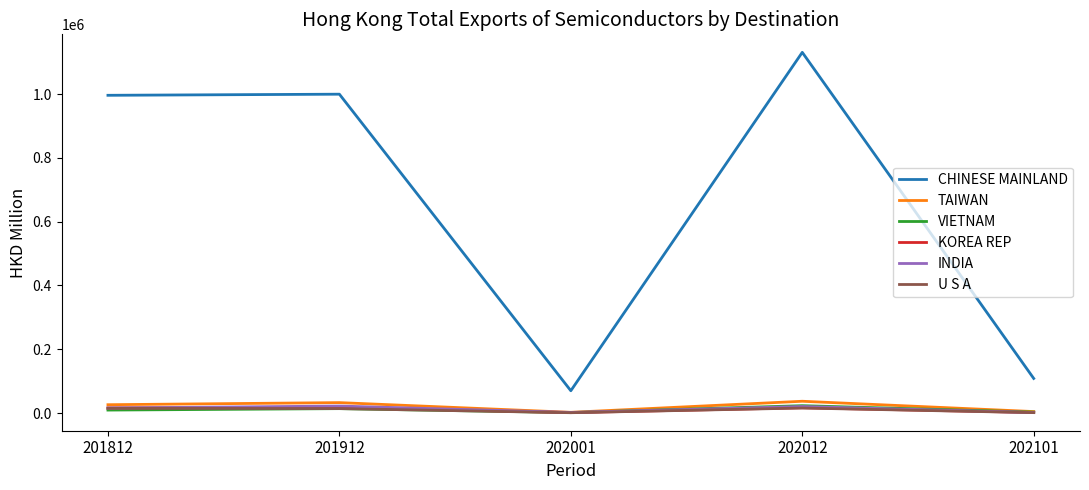

True or false: CHINESE MAINLAND and INDIA intersect in this chart.

False